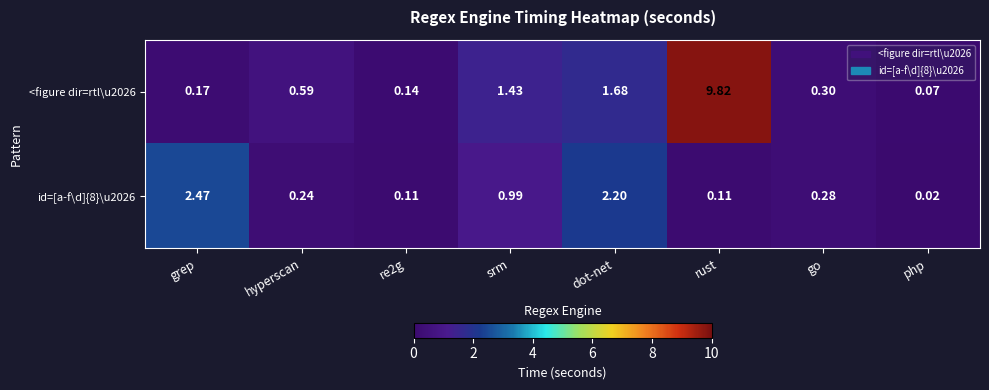

Which series has the largest total across all categories?

<figure dir=rtl\u2026